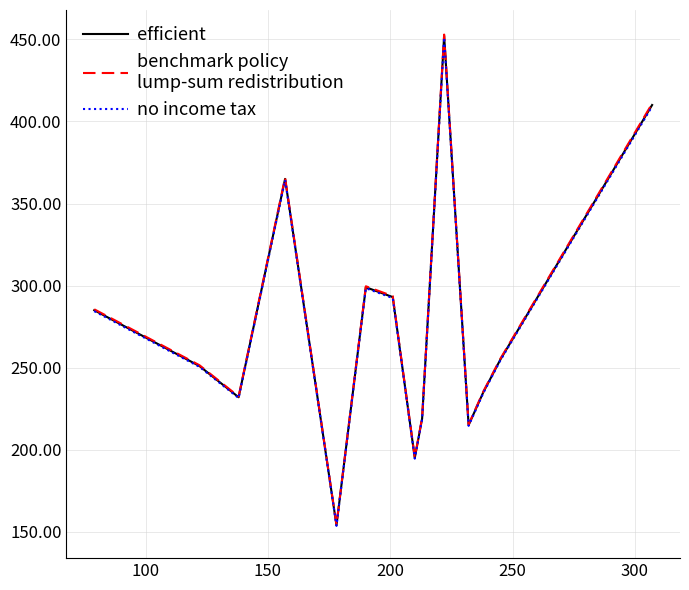

What is the greatest value displayed?

452.9